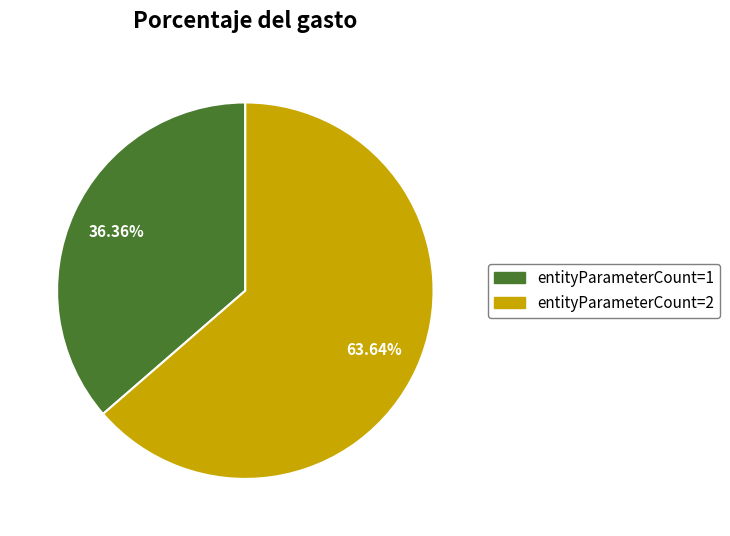

Is there any slice that represents more than half of the pie?

Yes